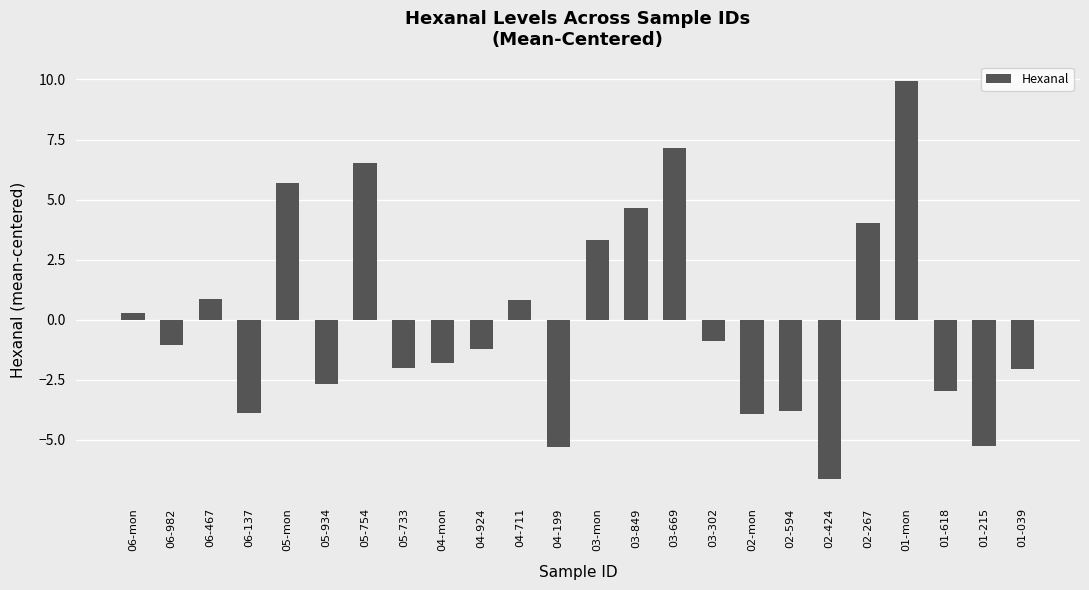

At which label does the data first exceed -1?

06-mon